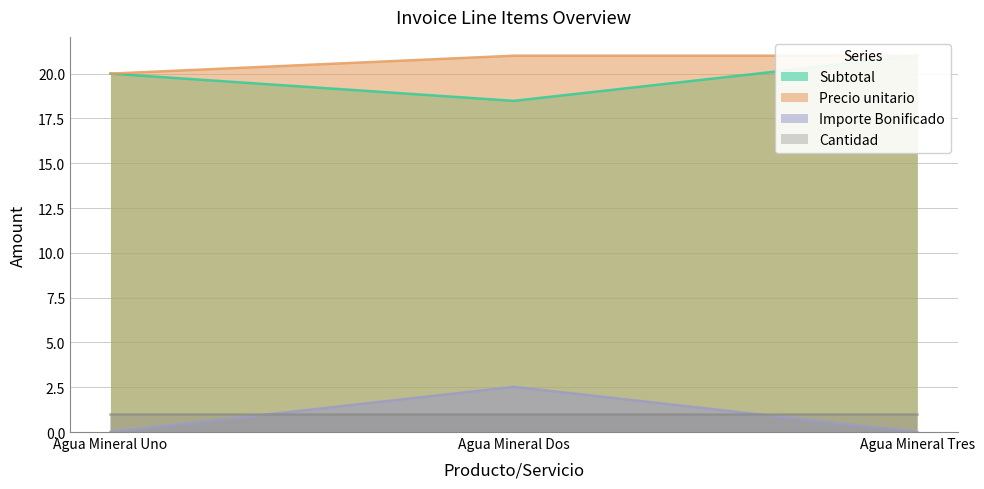

What is the difference between the Subtotal values at Agua Mineral Tres and Agua Mineral Uno?

1.0